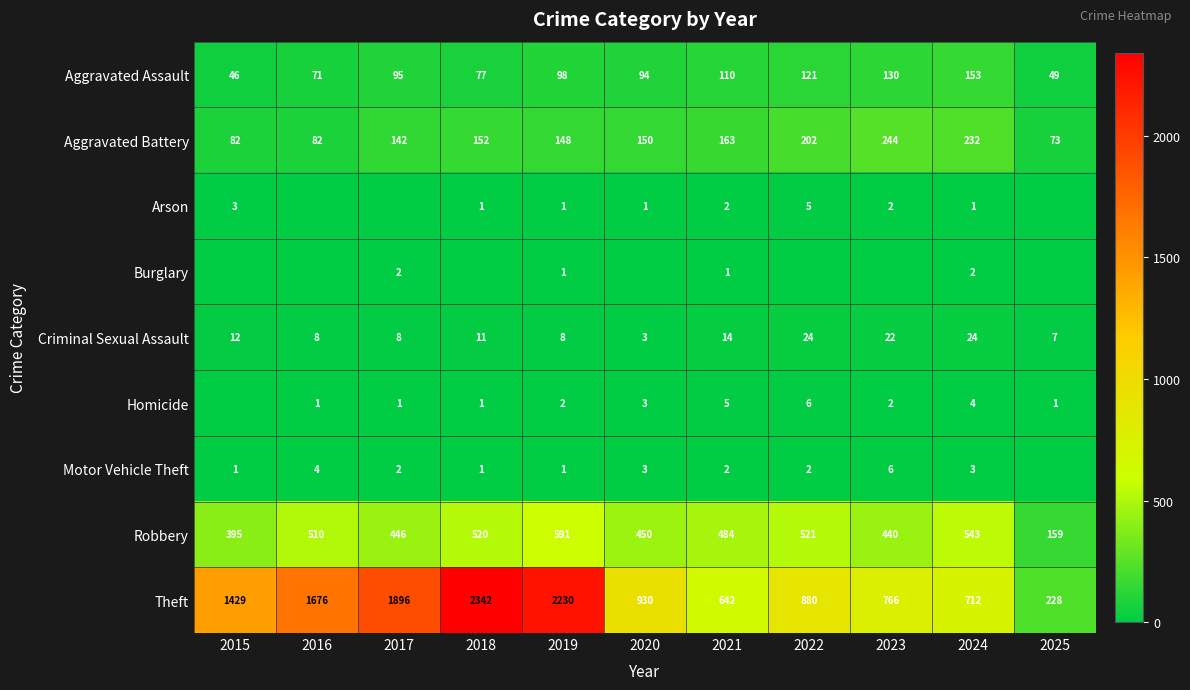

The Robbery series shows 159 at 2025. True or false?

True